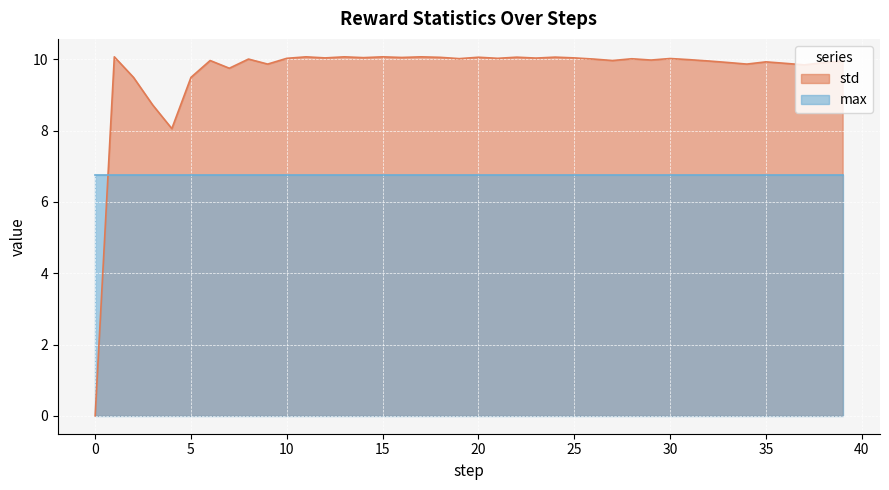

Where is the data nearest to the value 5?

4